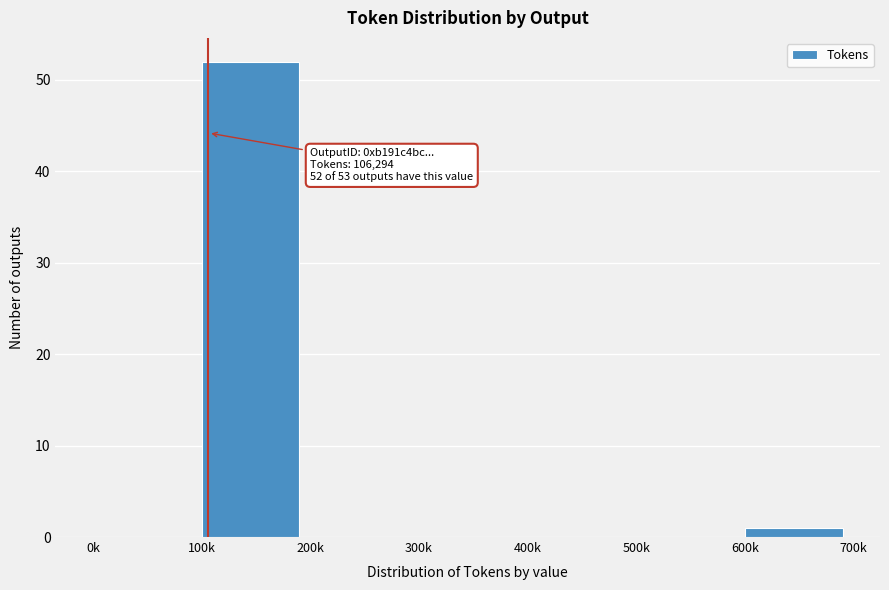

Reading left to right, list all the values displayed in this chart.

0k=0	100k=52	200k=0	300k=0	400k=0	500k=0	600k=1